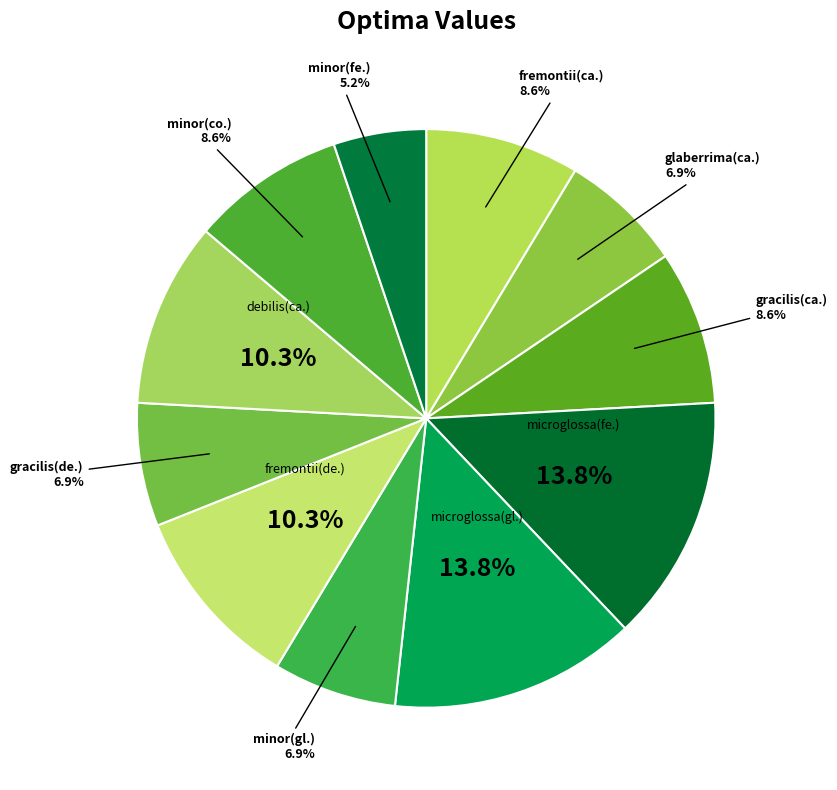

To the nearest percent, what is the average slice percentage?

9%